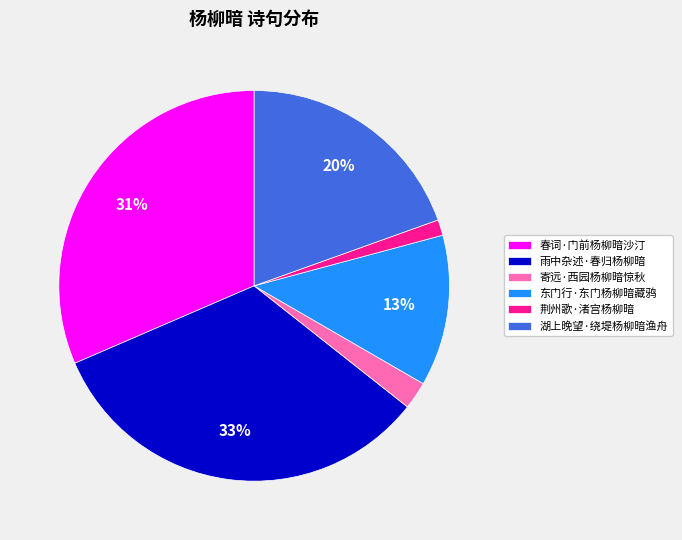

Between 寄远·西园杨柳暗惊秋 and 春词·门前杨柳暗沙汀, which is larger?

春词·门前杨柳暗沙汀